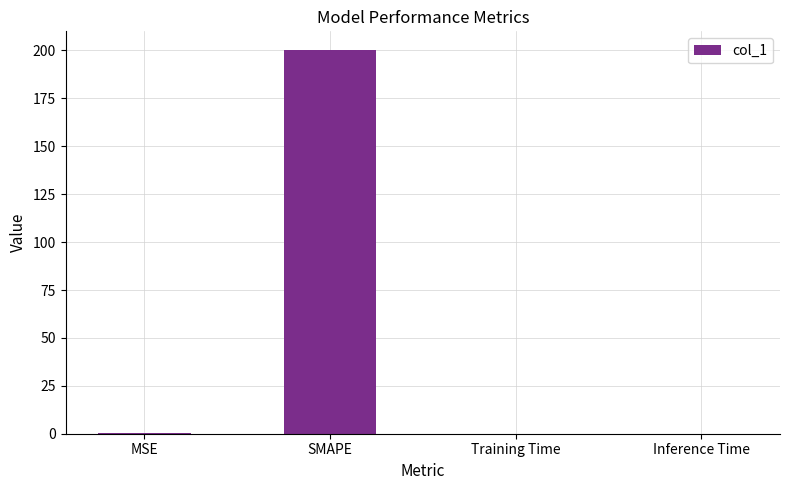

What is the maximum value shown in the chart?

200.0